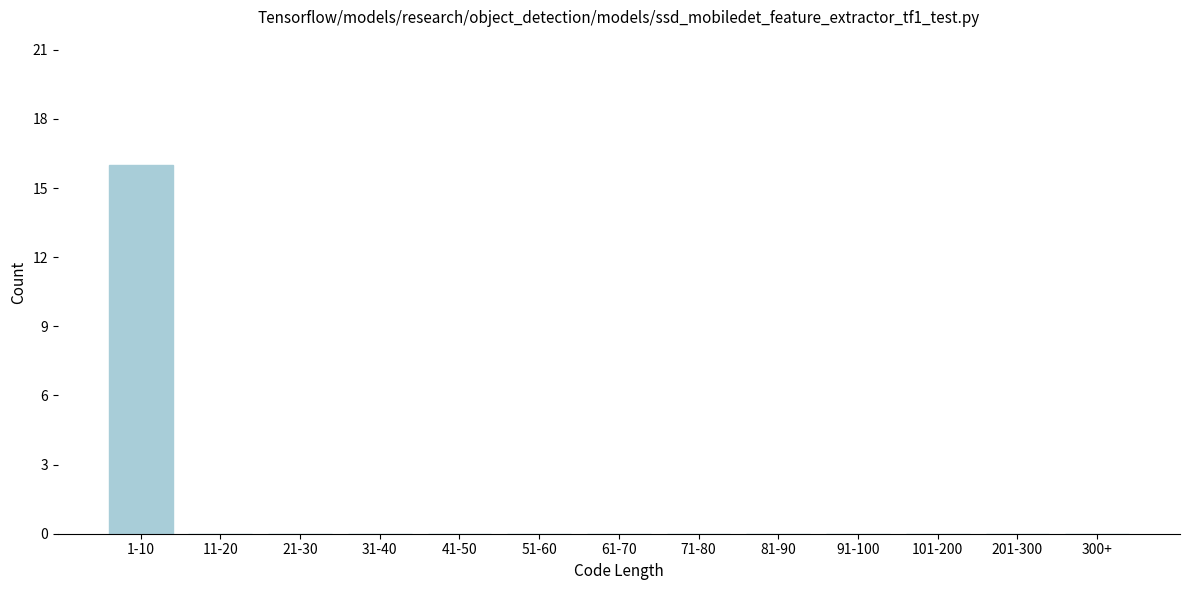

Reading left to right, list all the values displayed in this chart.

1-10=16	11-20=0	21-30=0	31-40=0	41-50=0	51-60=0	61-70=0	71-80=0	81-90=0	91-100=0	101-200=0	201-300=0	300+=0